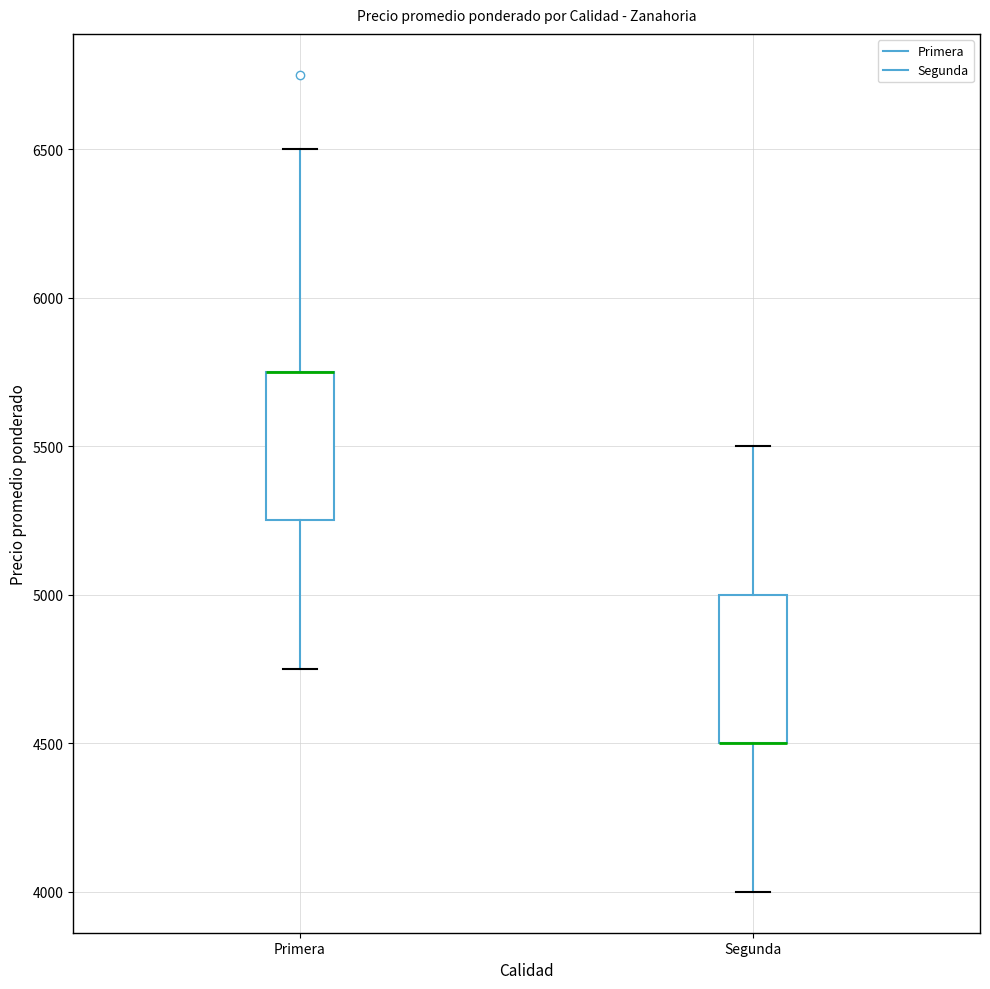

Reading left to right, read every box against the y-axis: the position of its median line, the range the box covers, and the ends of its whiskers. The values are not printed on the chart, so give them approximately, as read against the axis.

Primera: median 5750 (drawn on the box's upper edge), box 5250 to 5750, whiskers 4750 to 6500
Segunda: median 4500 (drawn on the box's lower edge), box 4500 to 5000, whiskers 4000 to 5500